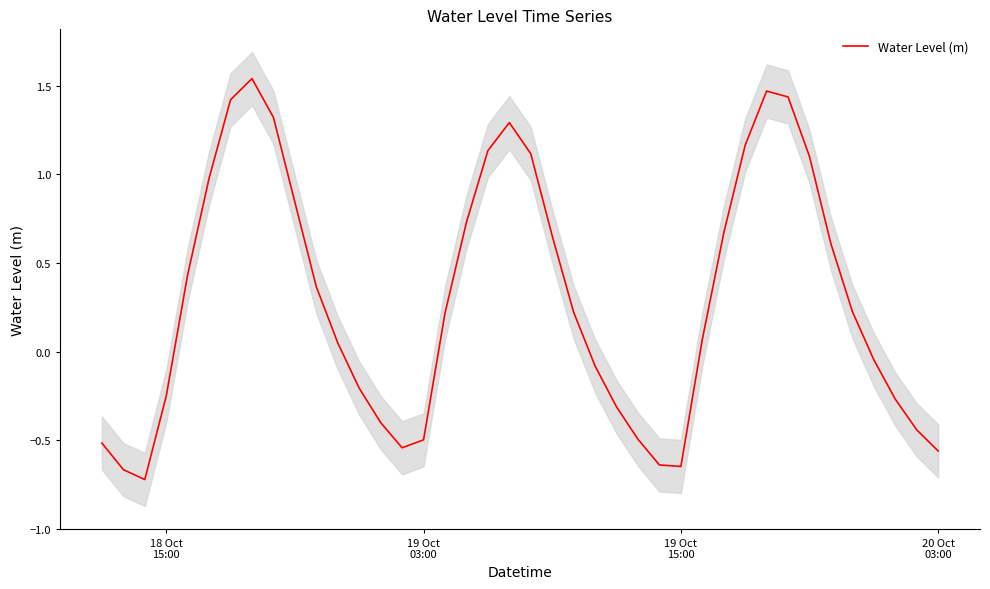

Reading right to left, transcribe all the data shown in this chart.

-0.6	-0.4	-0.3	-0.0	0.2	0.6	1.1	1.4	1.5	1.2	0.7	0.1	-0.6	-0.6	-0.5	-0.3	-0.1	0.2	0.7	1.1	1.3	1.1	0.7	0.2	-0.5	-0.5	-0.4	-0.2	0.0	0.4	0.8	1.3	1.5	1.4	1.0	0.4	-0.3	-0.7	-0.7	-0.5